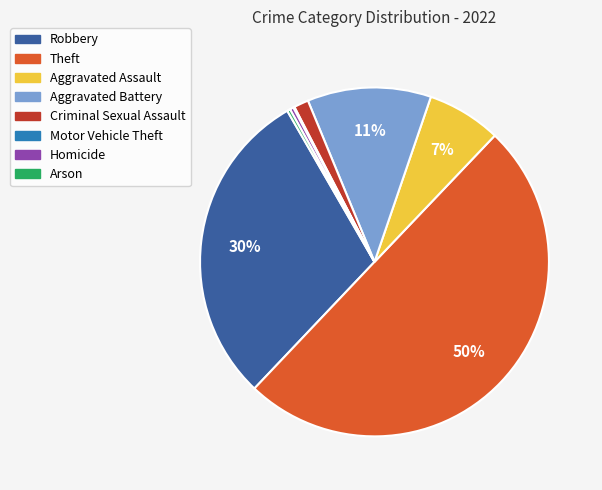

Is Aggravated Assault the majority of the pie?

No